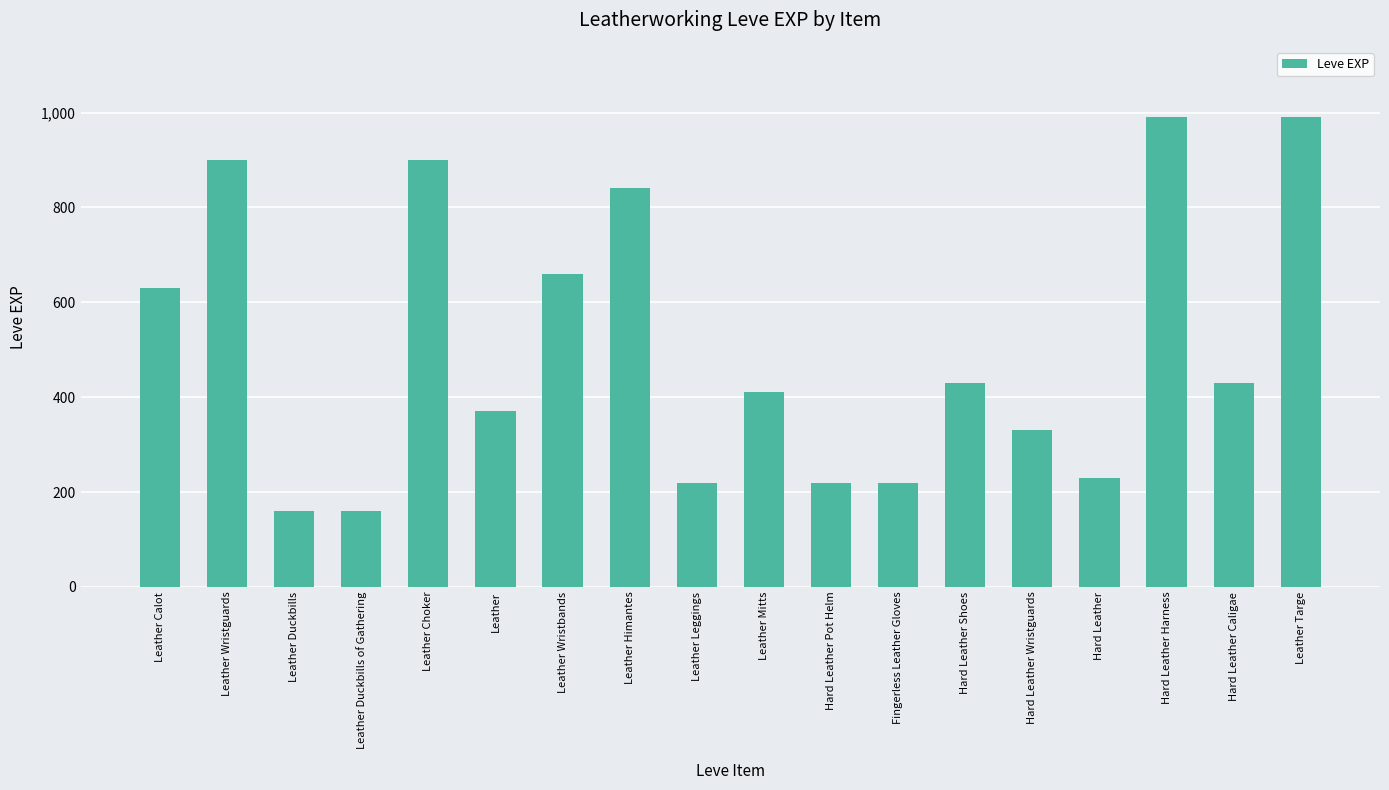

The value at Hard Leather Wristguards is 144. True or false?

False